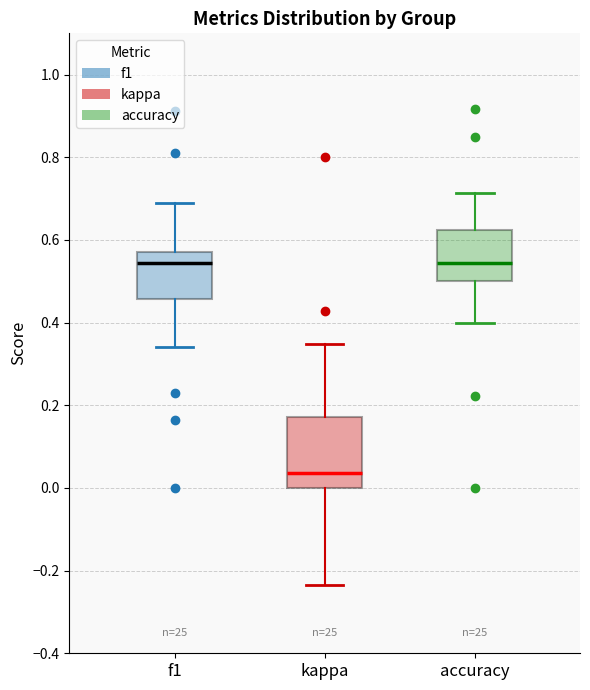

Where does the lower whisker of the box for f1 end on the y-axis? The values are not printed on the chart, so give them approximately, as read against the axis.

0.34